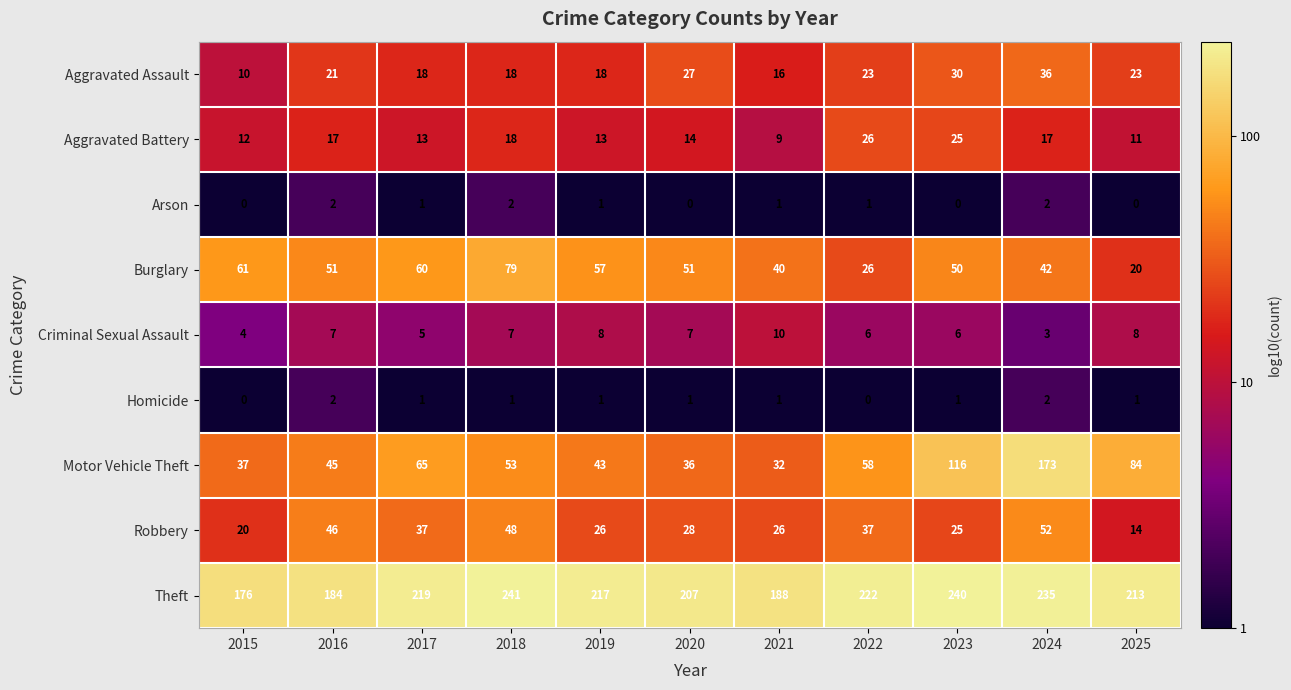

What is the maximum value for Criminal Sexual Assault?

10